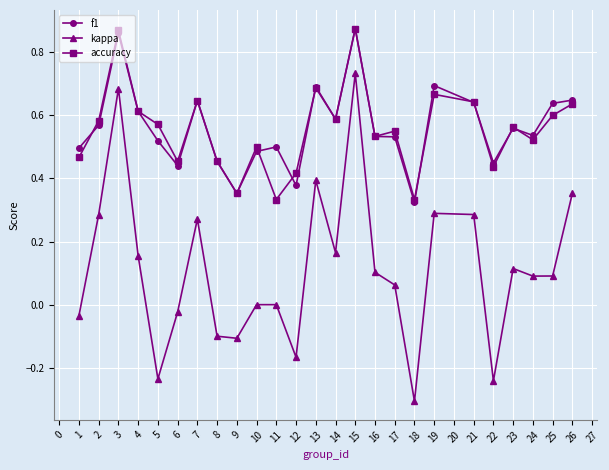

Count the number of categories in the chart.

25